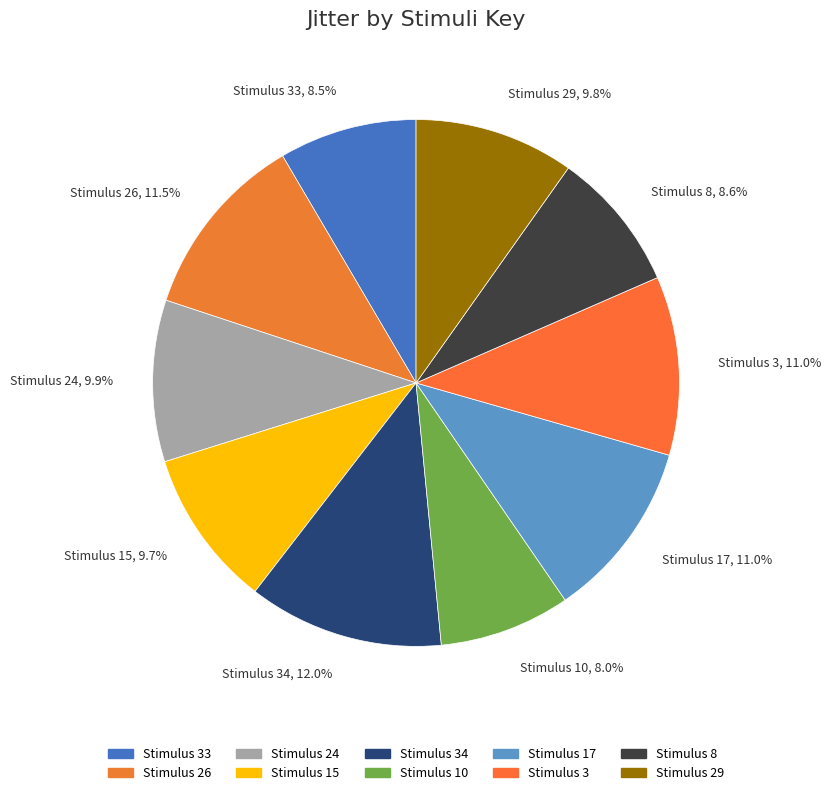

What is the largest slice in the pie chart?

Stimulus 34, 12.0%